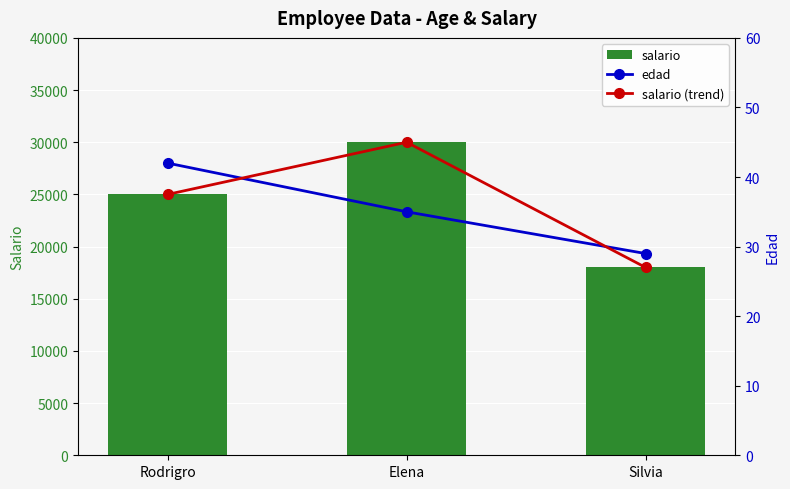

Is the value of edad at Rodrigro greater than the value of salario (trend) at Silvia?

No